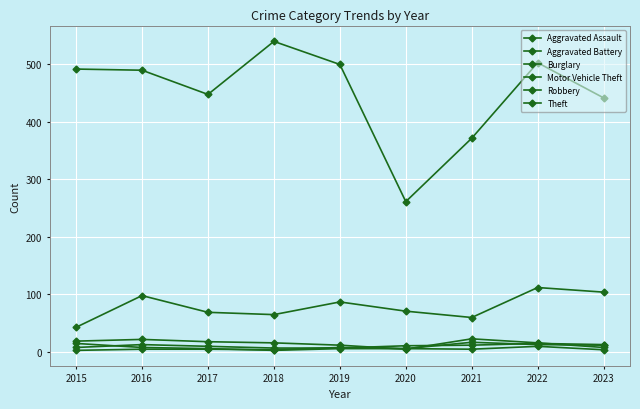

Is this an area chart (filled region under the line)?

No